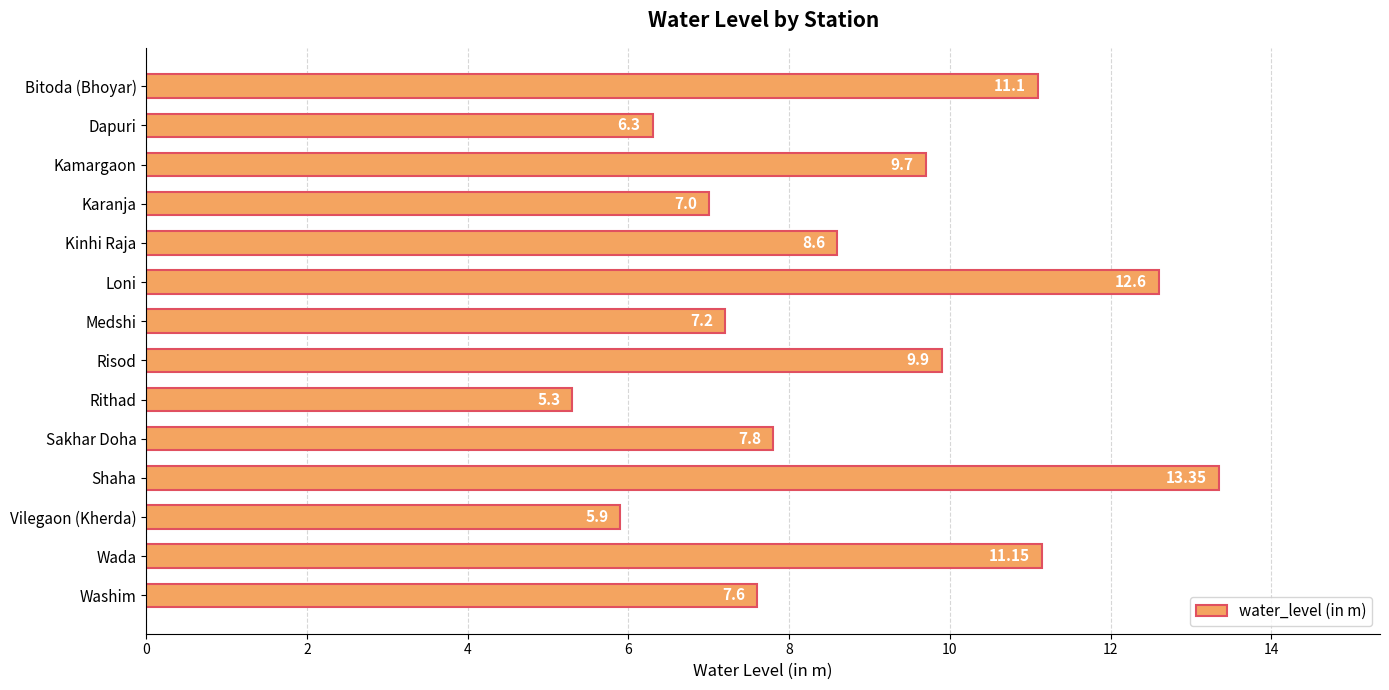

Which category has the lowest value across all series?

Rithad